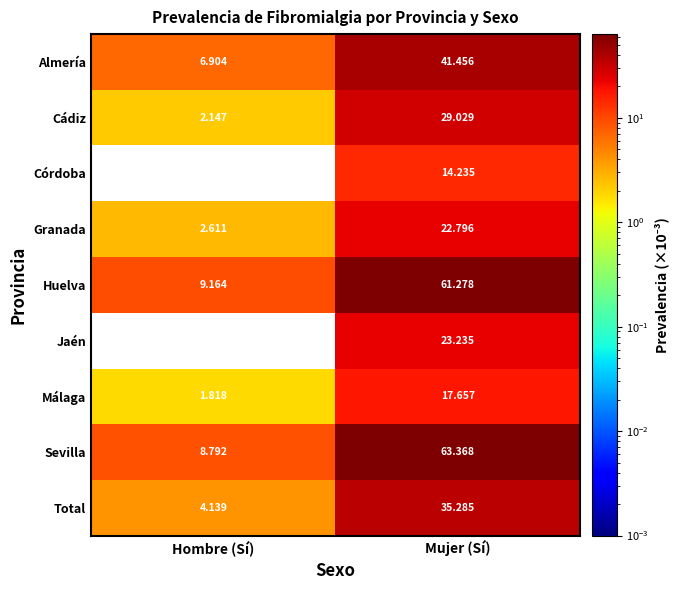

Where is Sevilla nearest to the value 36?

Hombre (Sí)